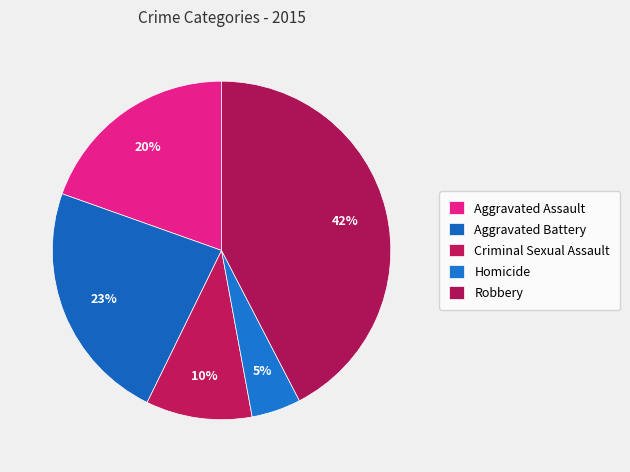

True or false: Criminal Sexual Assault accounts for 19% of the total.

False